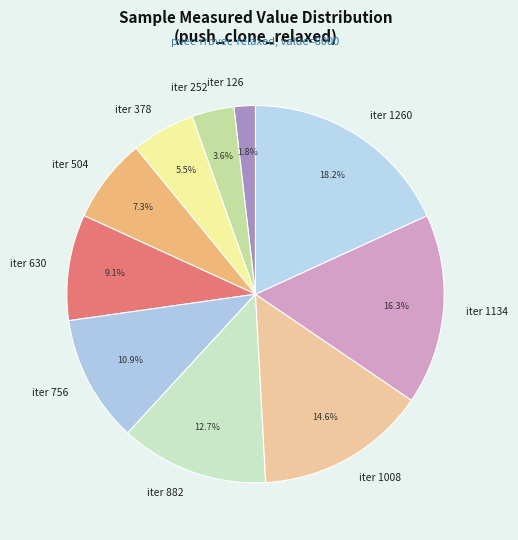

Does iter 1008 account for over 50% of the chart?

No